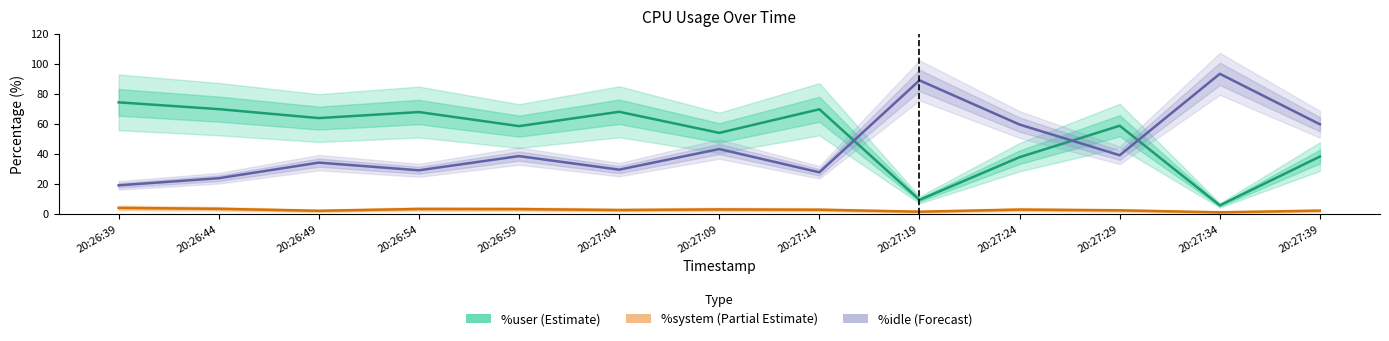

True or false: %system and %idle cross at least once.

False